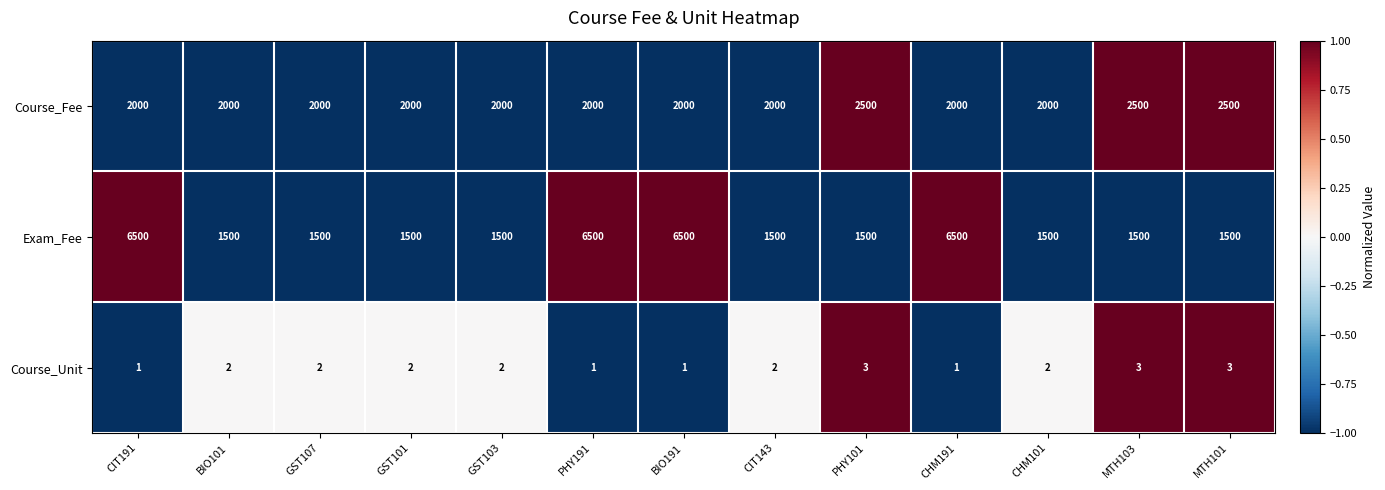

Rank the series by their average value, from highest to lowest.

Exam_Fee, Course_Fee, Course_Unit